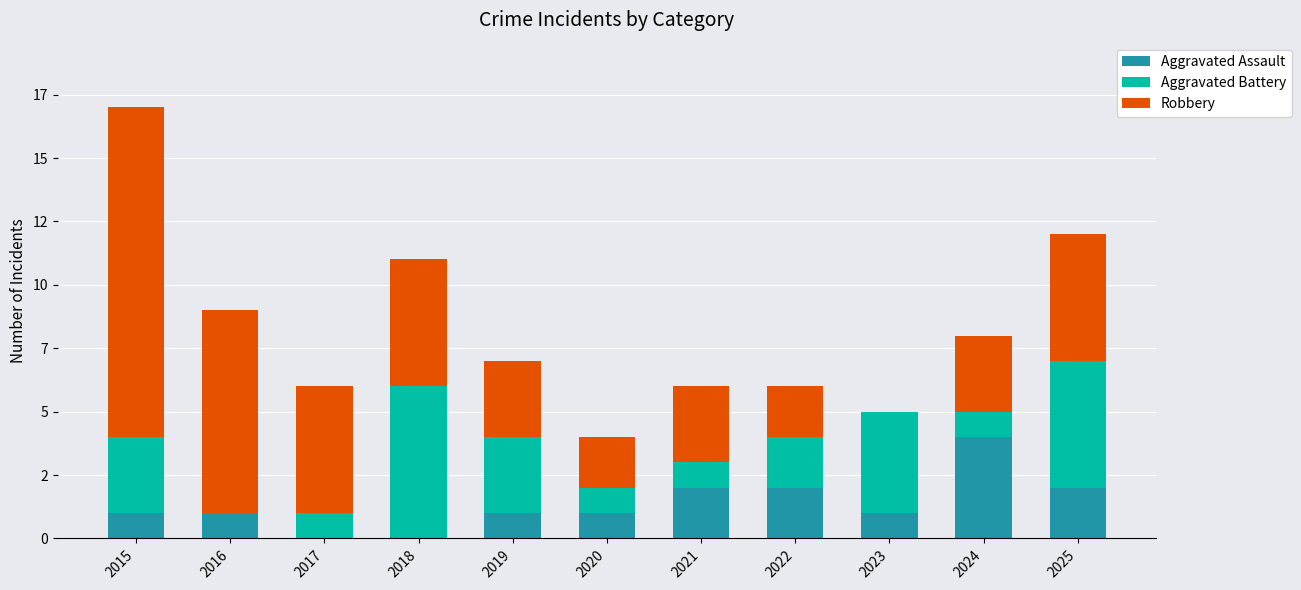

Are the bars grouped side by side (vs. stacked)?

No